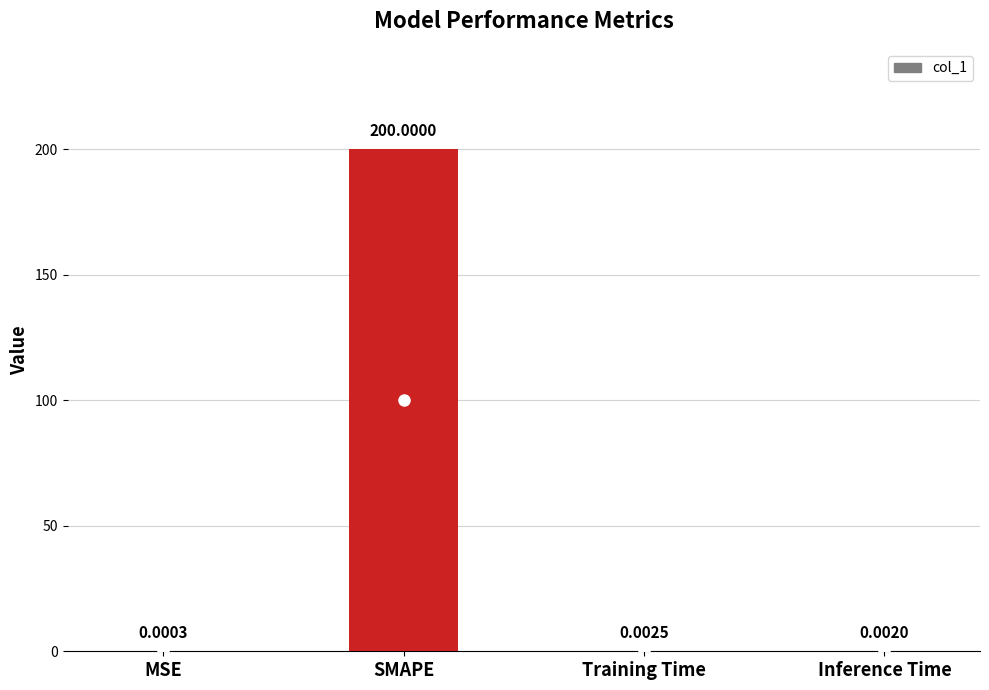

What is the sum of the values at SMAPE and MSE?

200.0